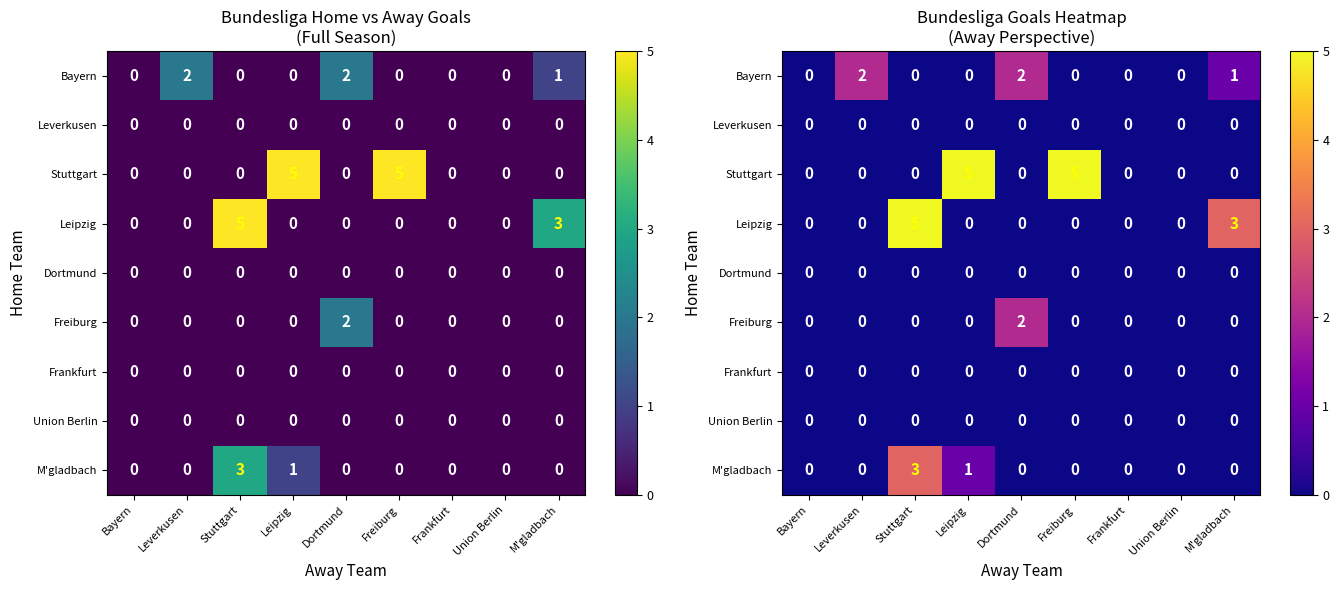

Count the Freiburg values in the range 0 to 1.

8